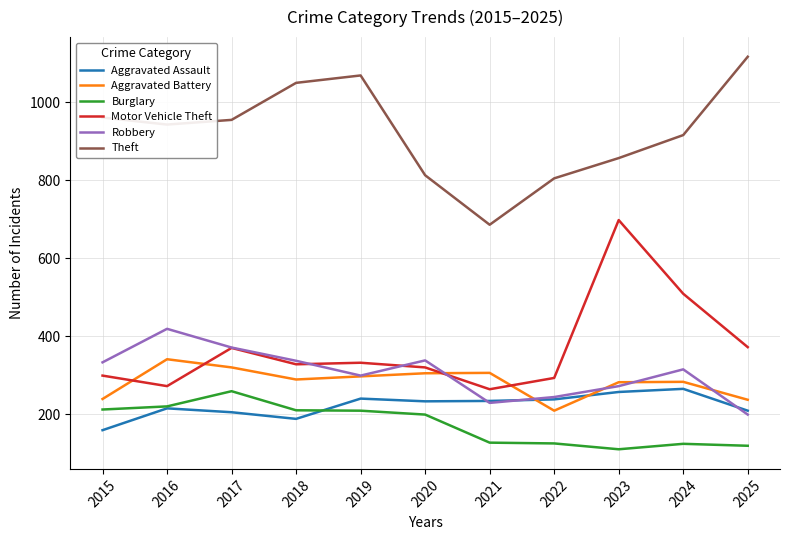

True or false: Aggravated Battery and Theft intersect in this chart.

False